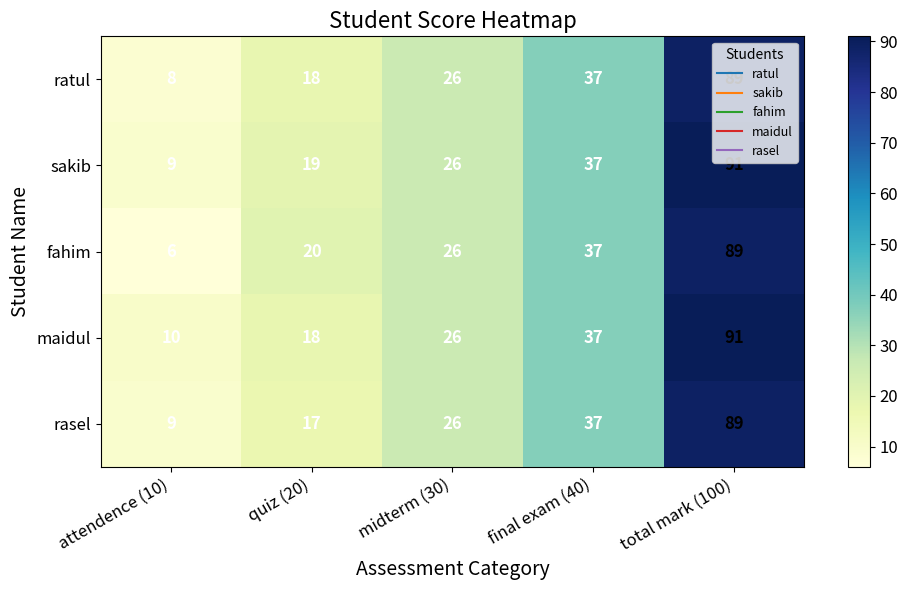

Read the sakib value at quiz (20), to the nearest 10.

20